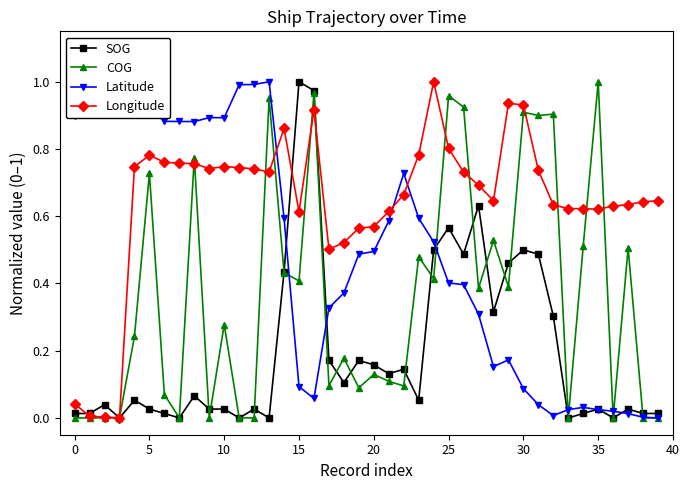

Count the number of data series in this chart.

4